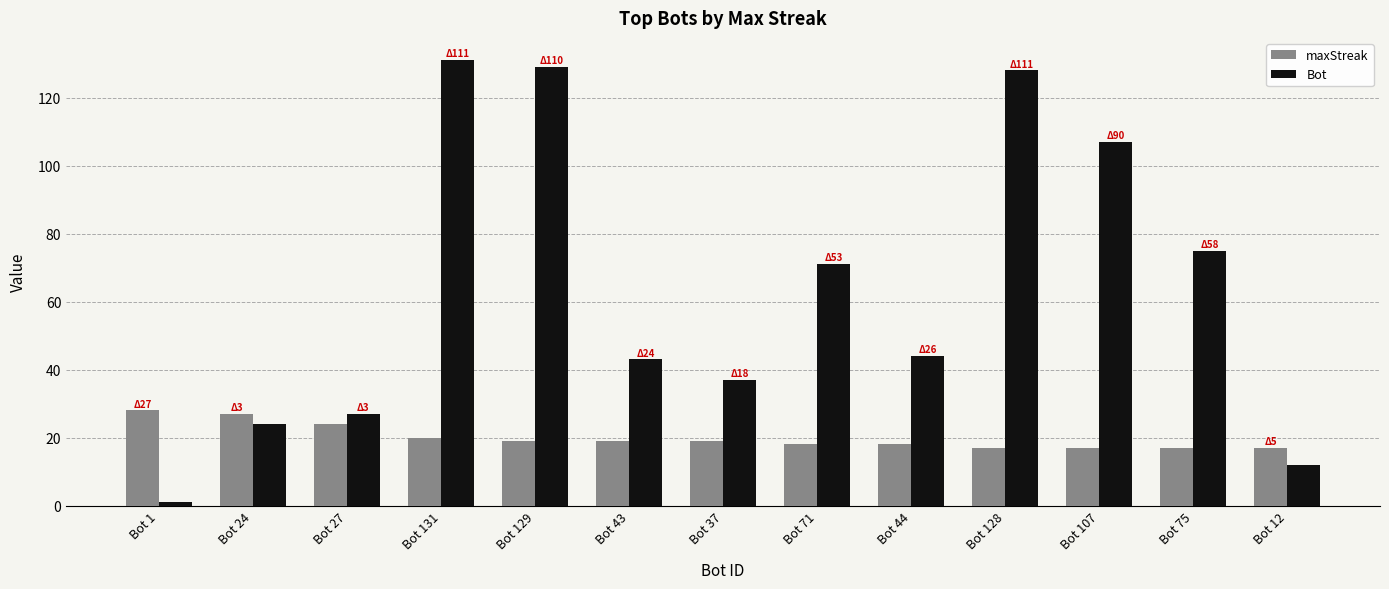

What is the minimum value shown in the chart?

1